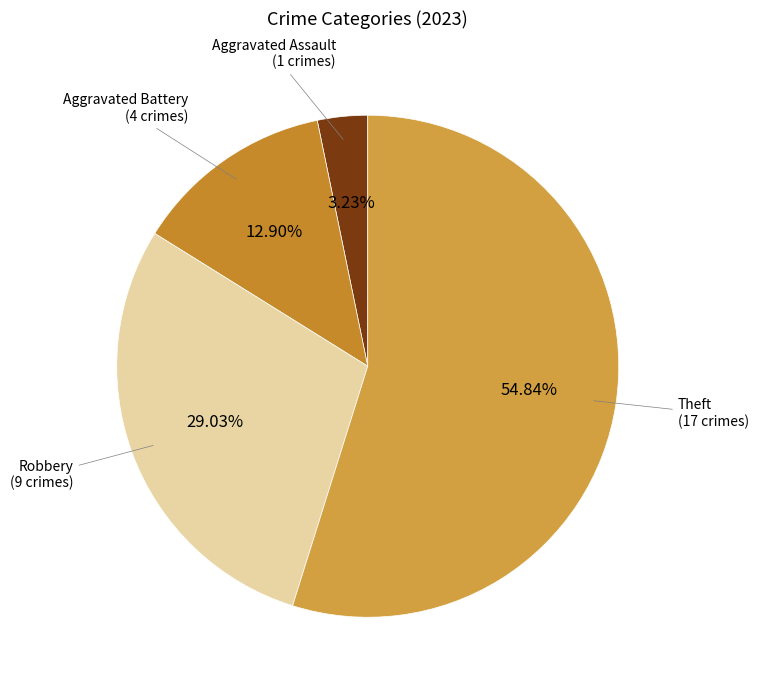

Rank the categories by value from highest to lowest.

Theft, Robbery, Aggravated Battery, Aggravated Assault